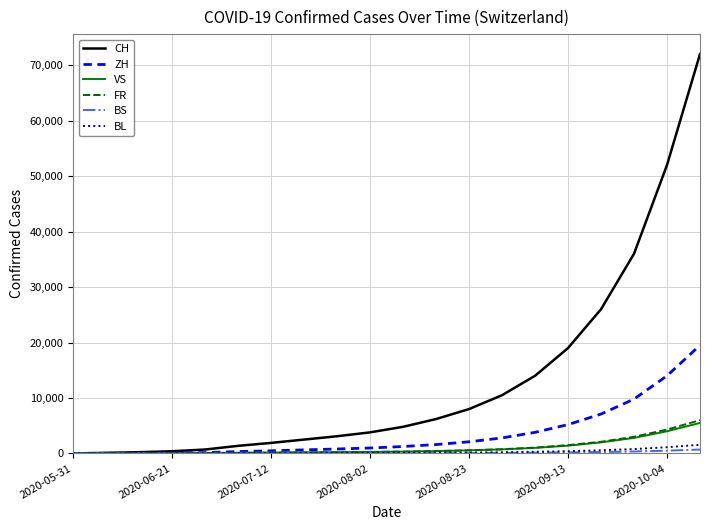

How many values in the BL series are below 96?

10